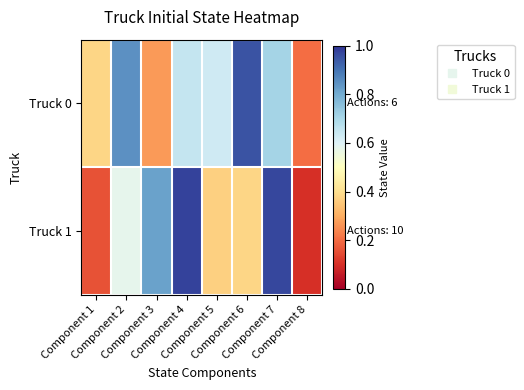

At which category does the chart reach its peak across all series?

Component 4